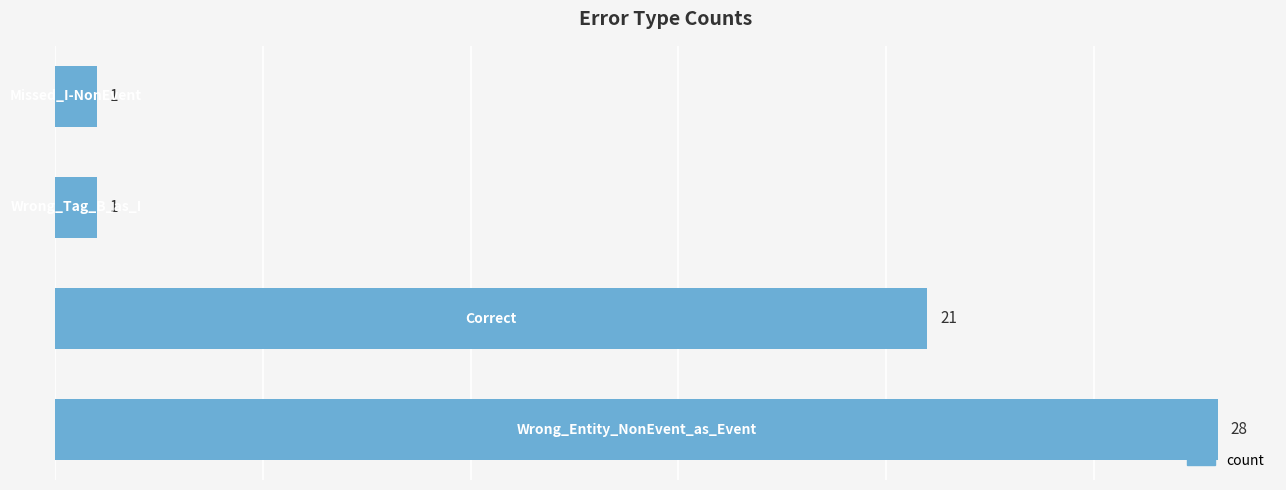

How many bars are there in total?

4